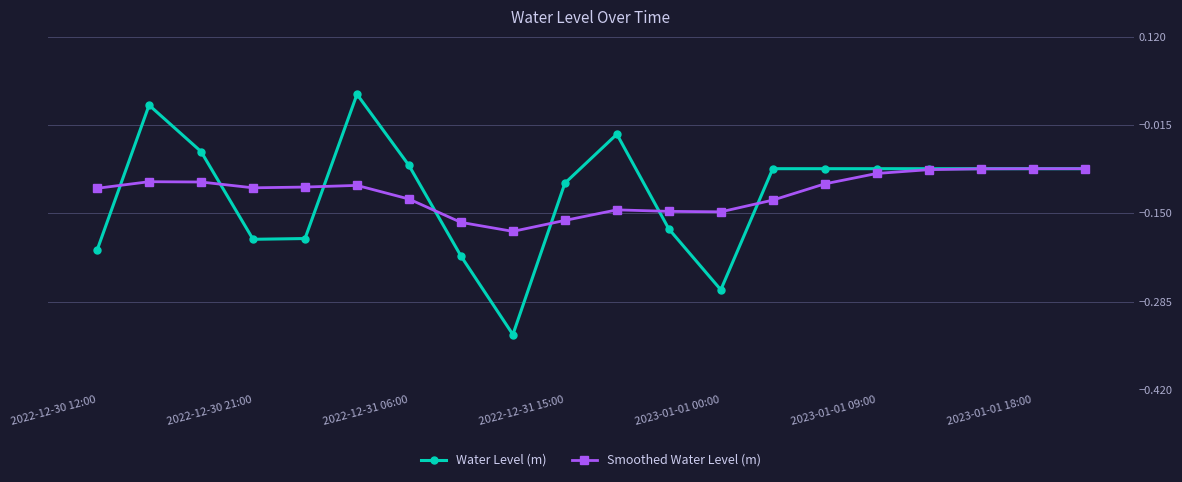

Which series has the largest range (max minus min)?

Water Level (m)